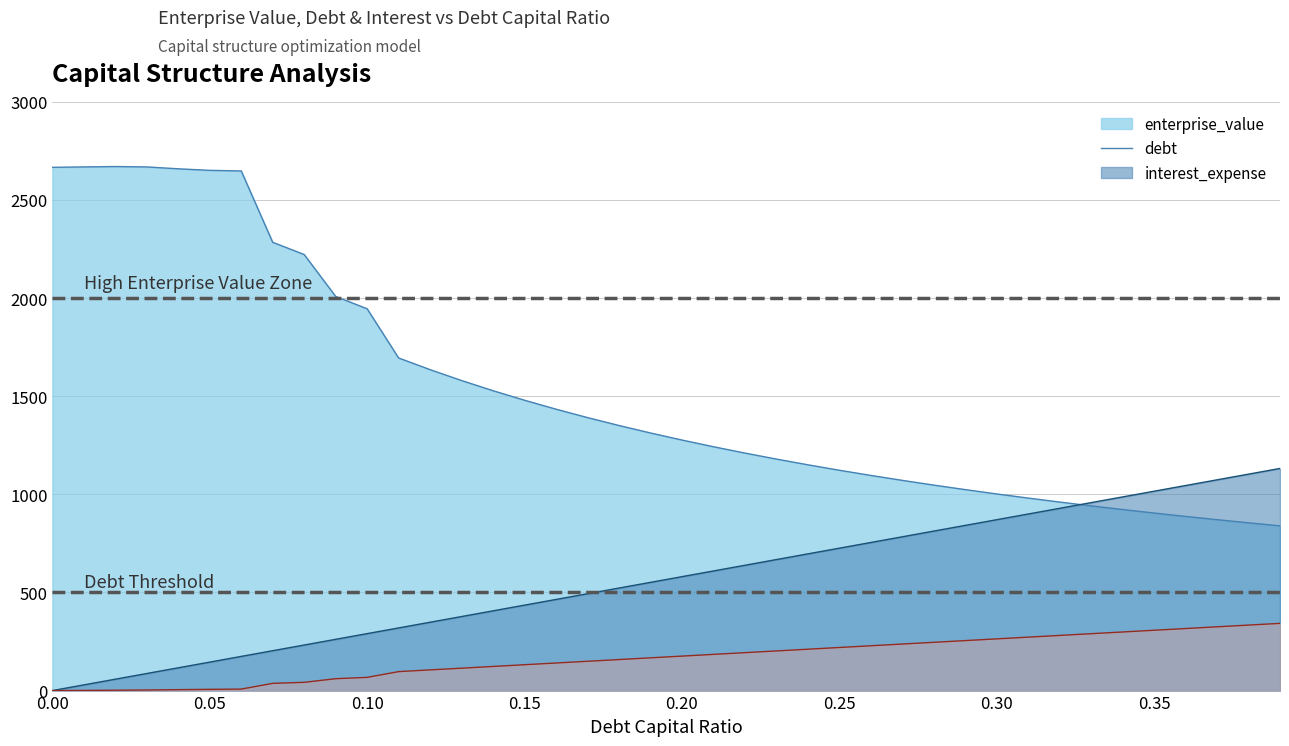

At which category is the sum across all series the highest?

0.06